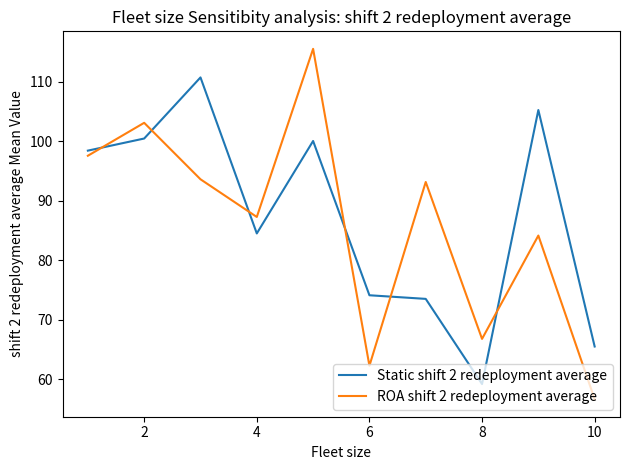

What is the greatest value displayed?

115.5